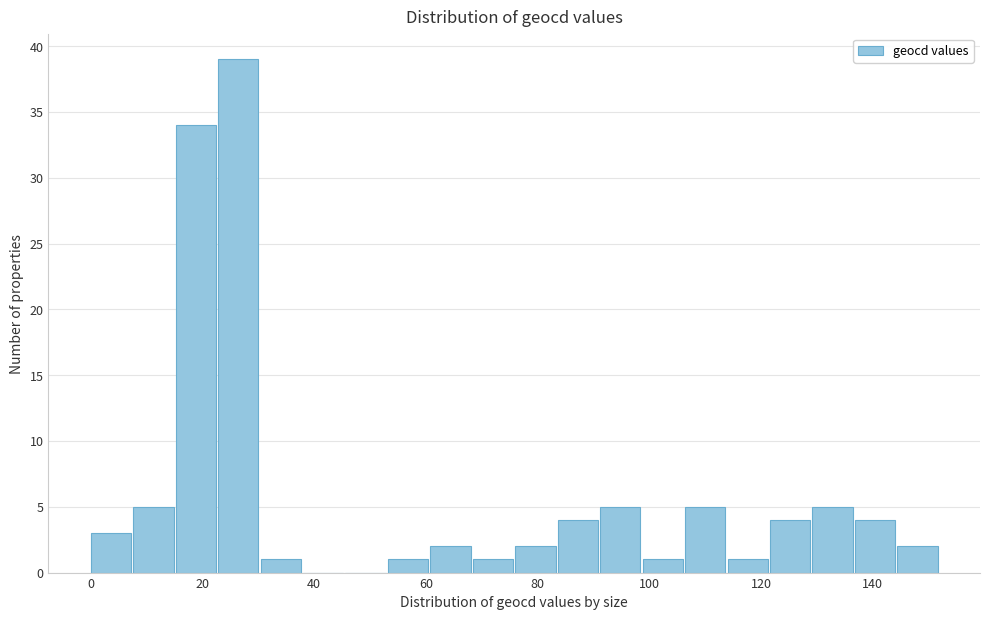

Read against the x-axis, roughly where is the centre of the tallest bar?

26